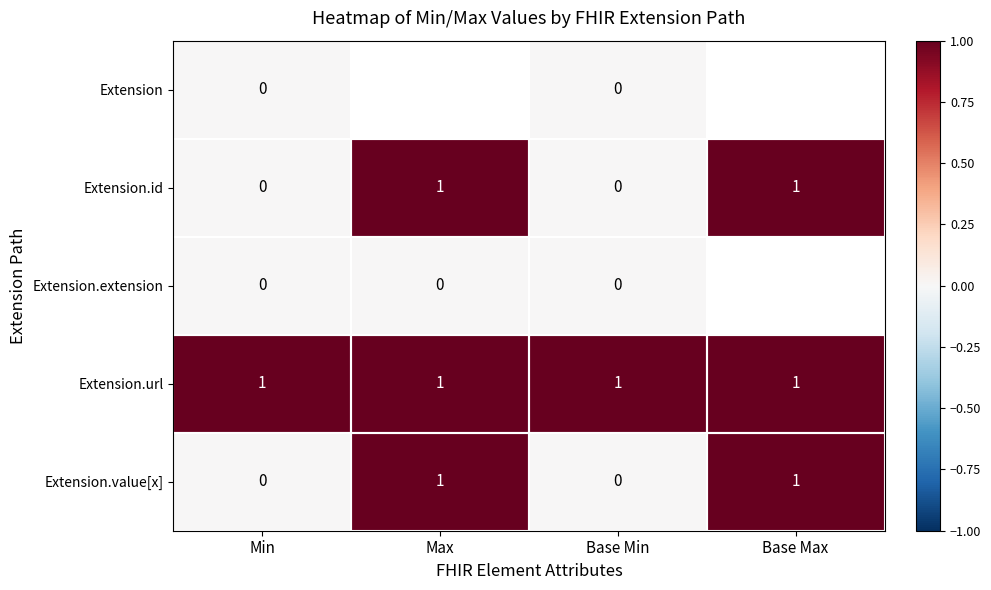

The value of Extension.url at Max is 1. True or false?

True